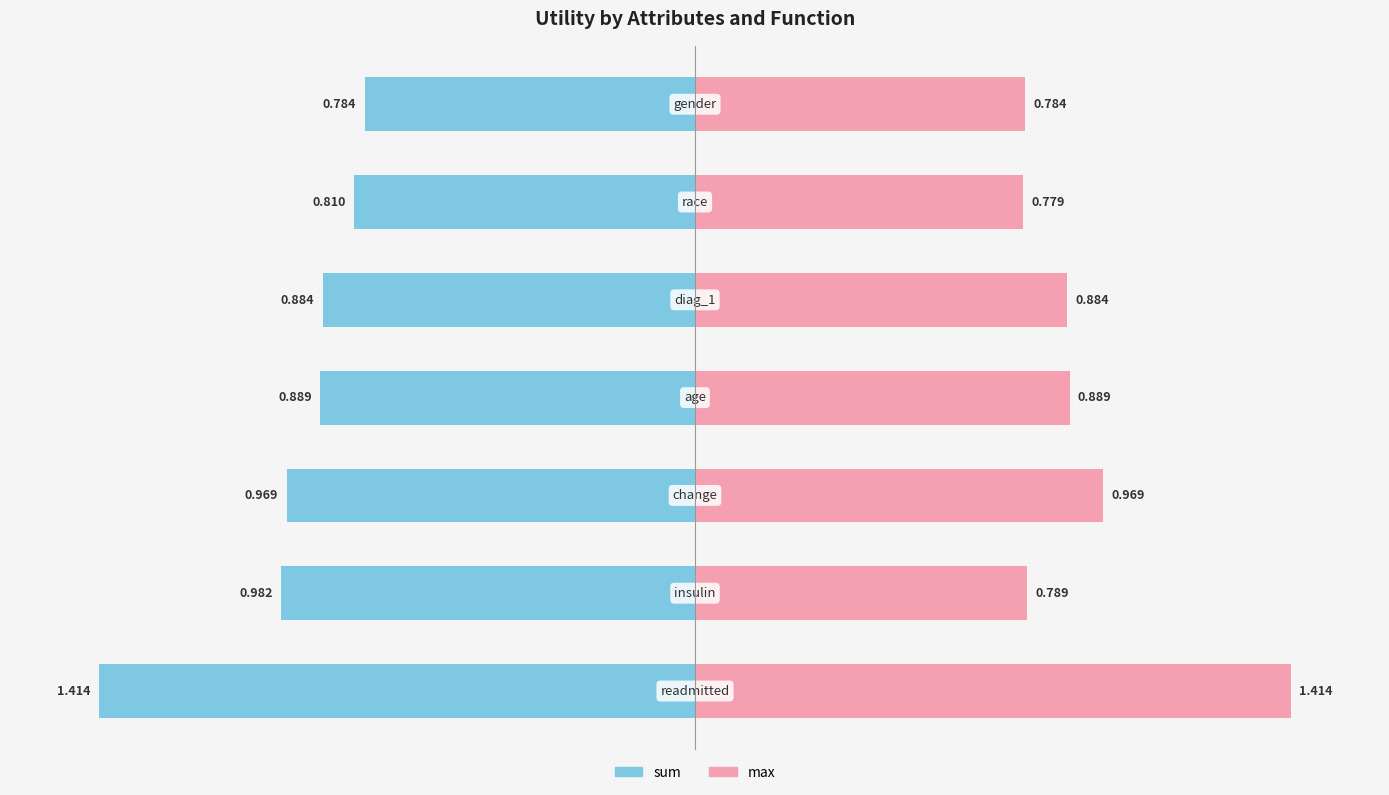

Count the number of data series in this chart.

2